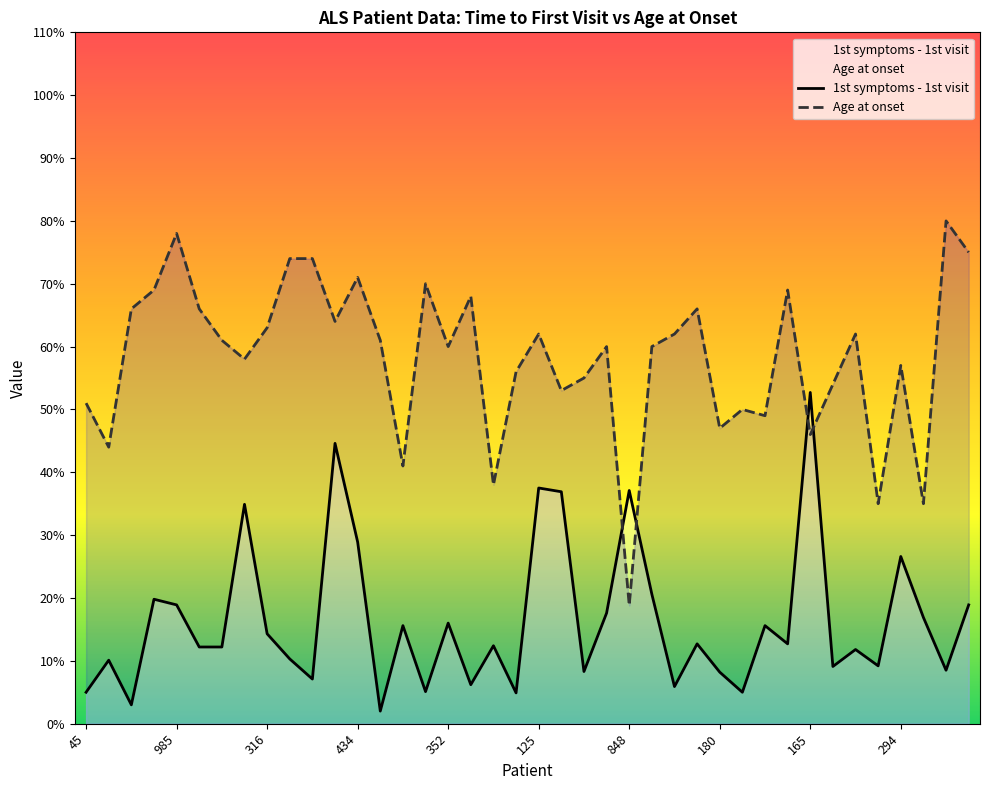

Which label corresponds to the largest value in the chart?

411